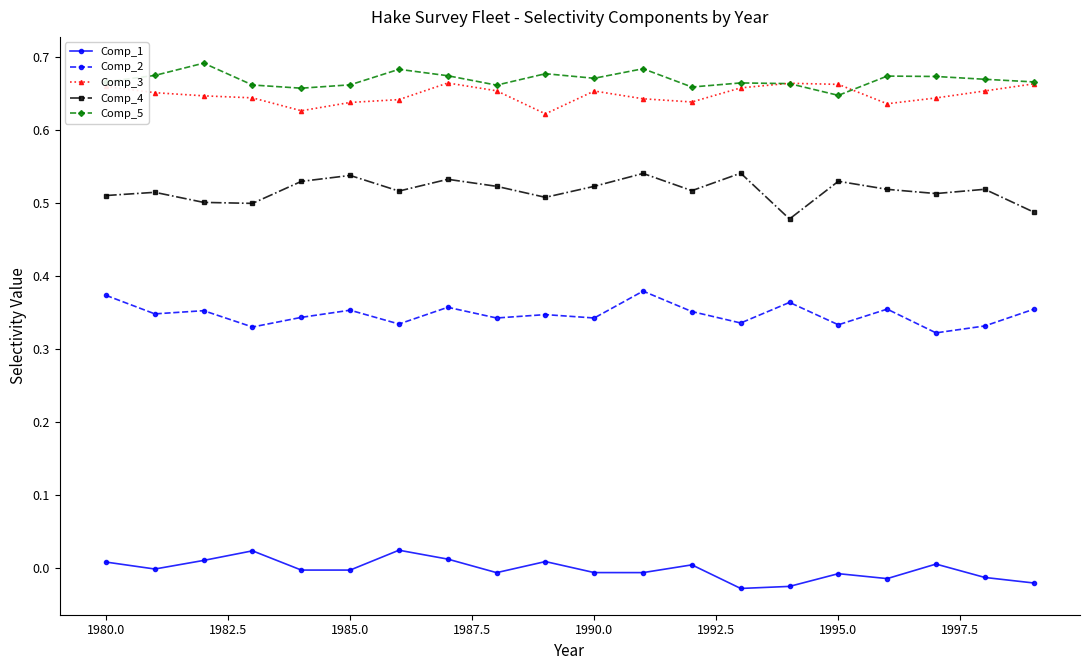

True or false: Comp_2 and Comp_1 cross at least once.

False